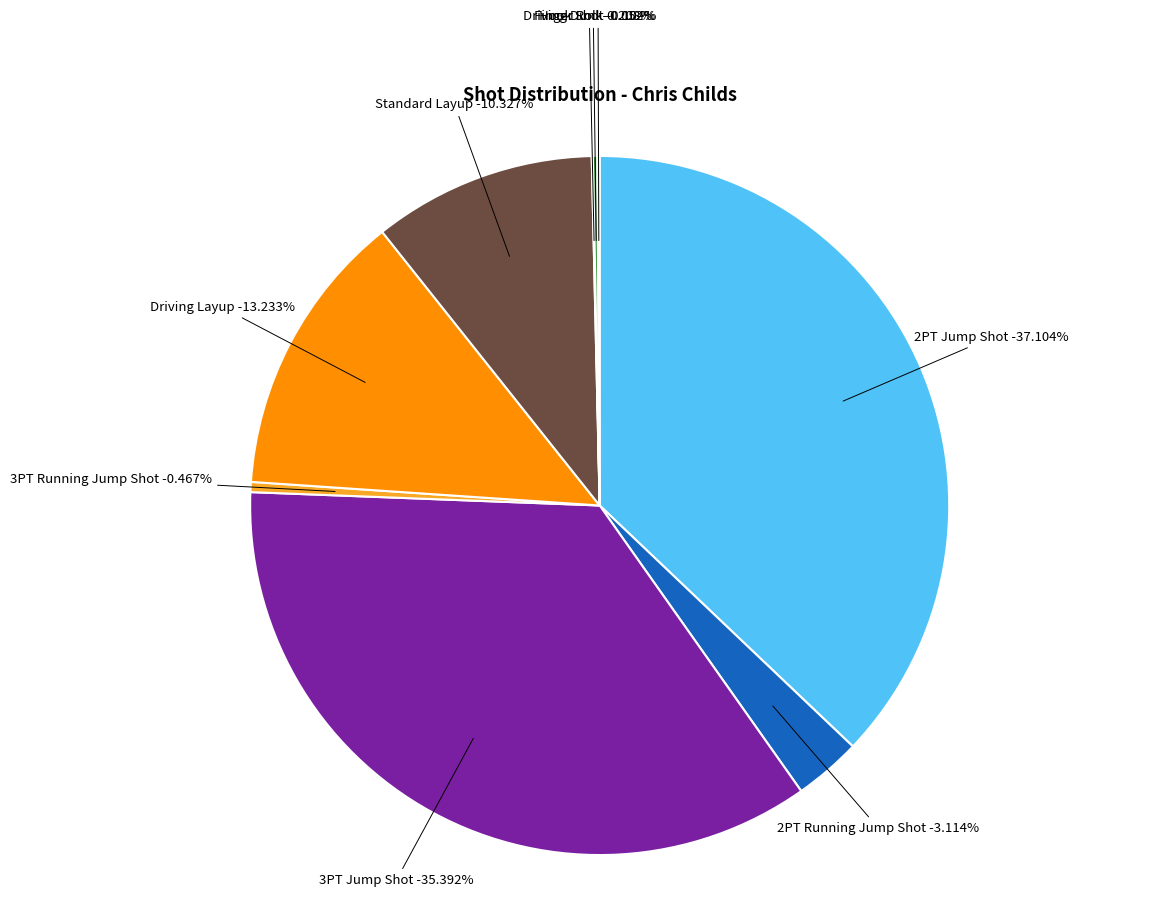

What portion of the pie excludes Hook Shot?

99.9%